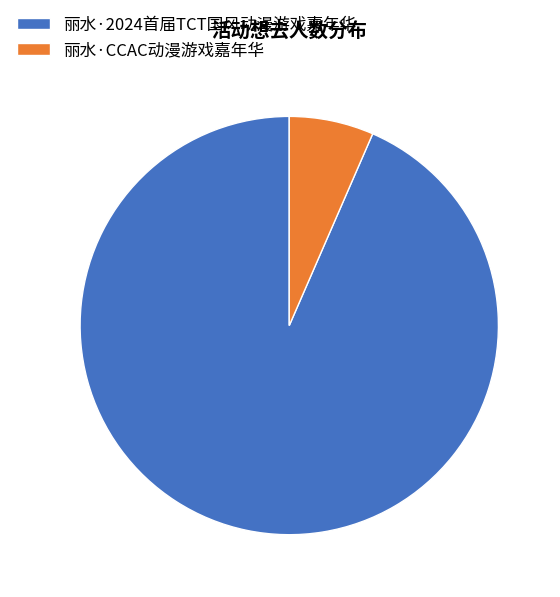

Is there any slice that represents more than half of the pie?

Yes